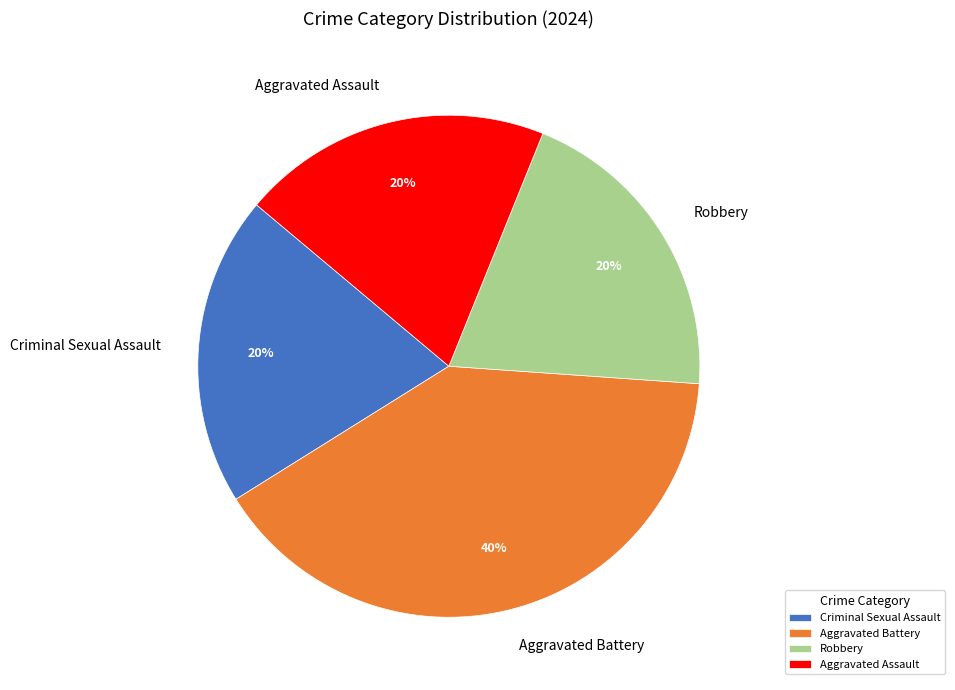

True or false: Aggravated Assault accounts for 20% of the total.

True